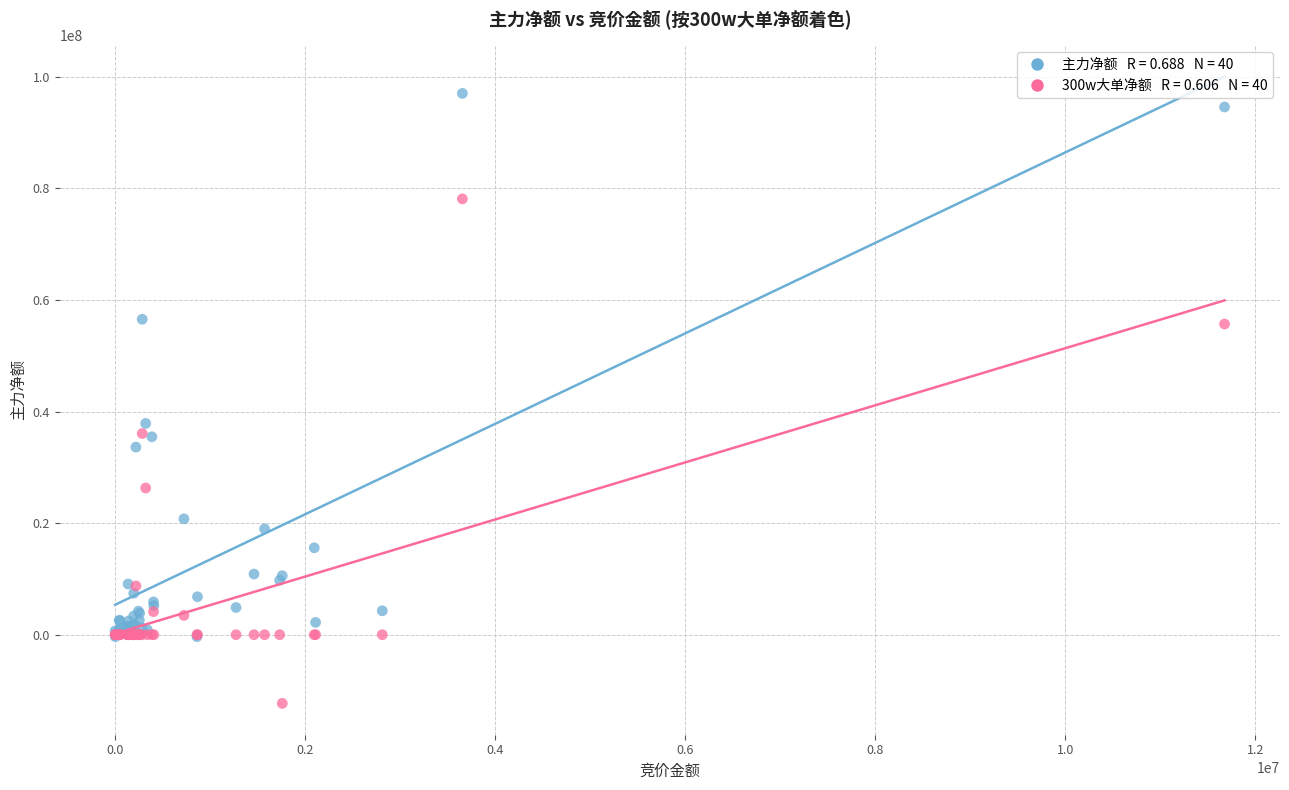

Across all series, what Y value is closest to 42354188?

37863383